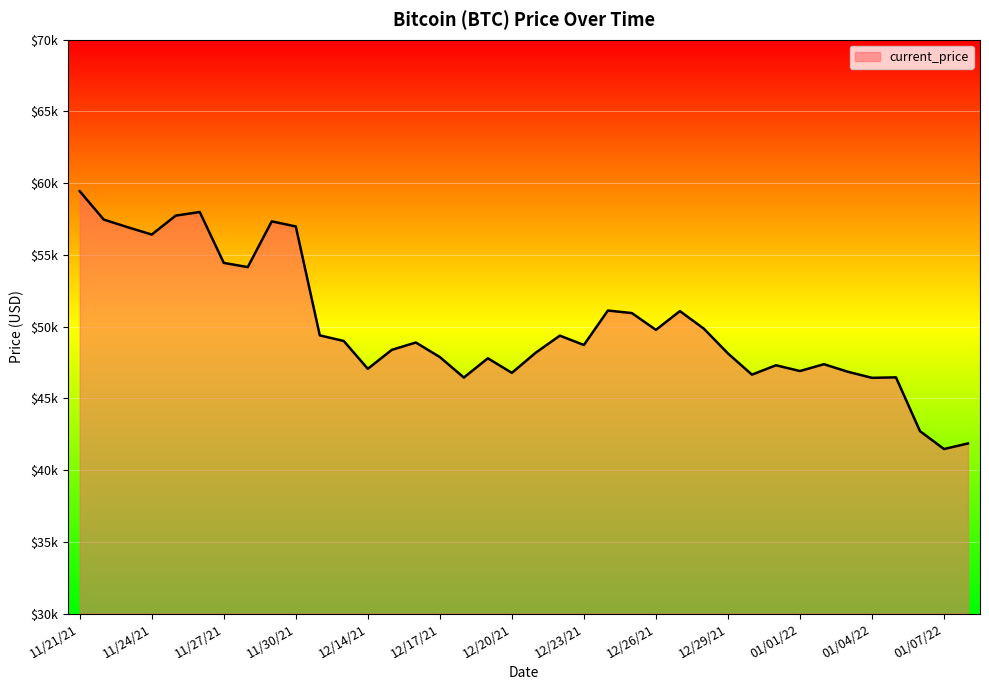

Does the chart display data point markers on the line(s)?

No